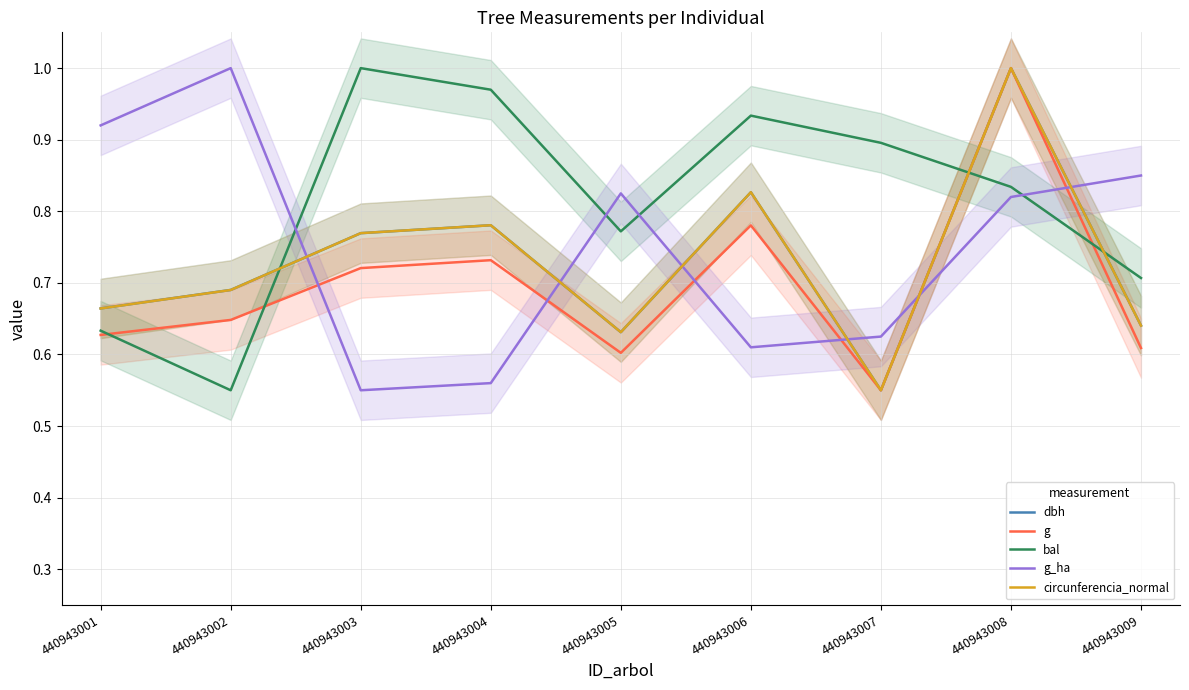

At how many categories does at least one series exceed 0?

9